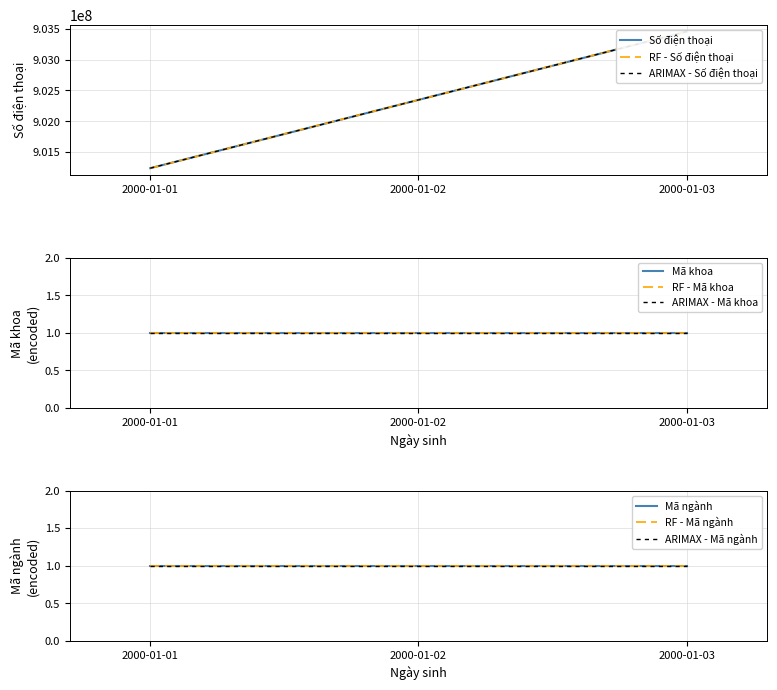

The value at 2000-01-03 is 220826032. True or false?

False